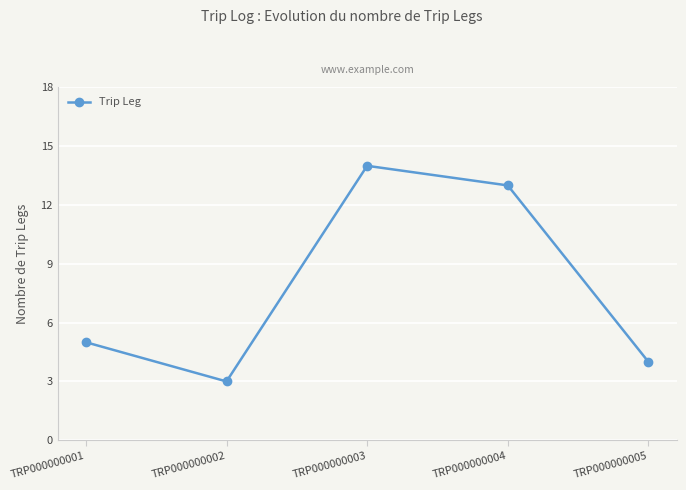

At which category does the chart reach its peak across all series?

TRP000000003